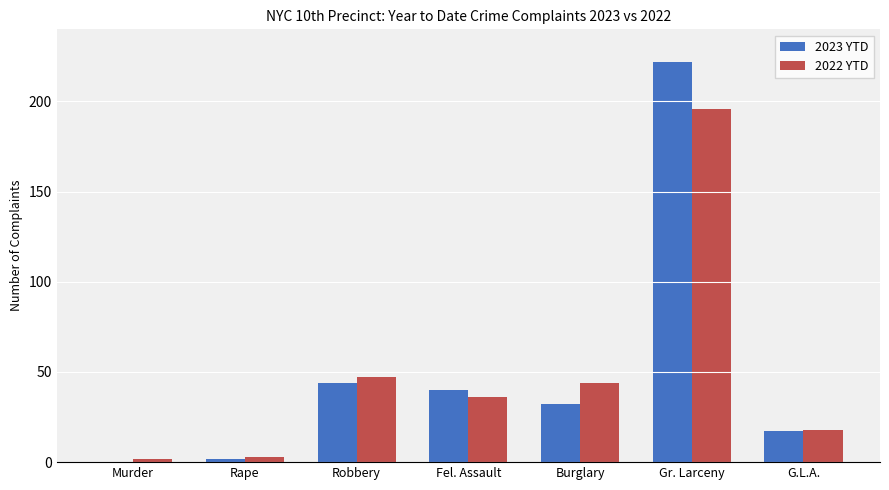

At which label is 2023 YTD closest to 111?

Robbery